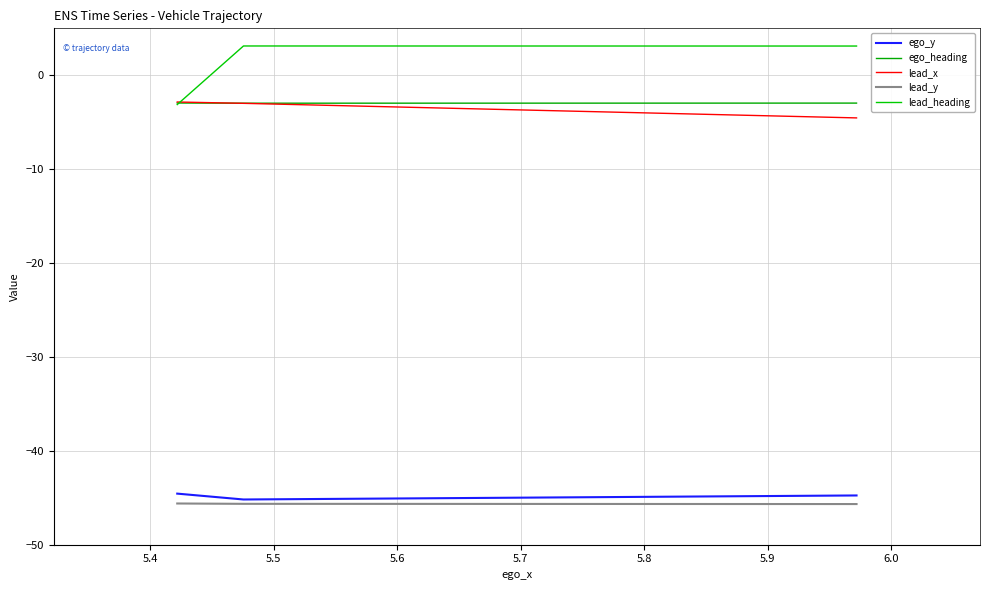

What is the value of the ego_y point at the 3rd from the left?

-44.6